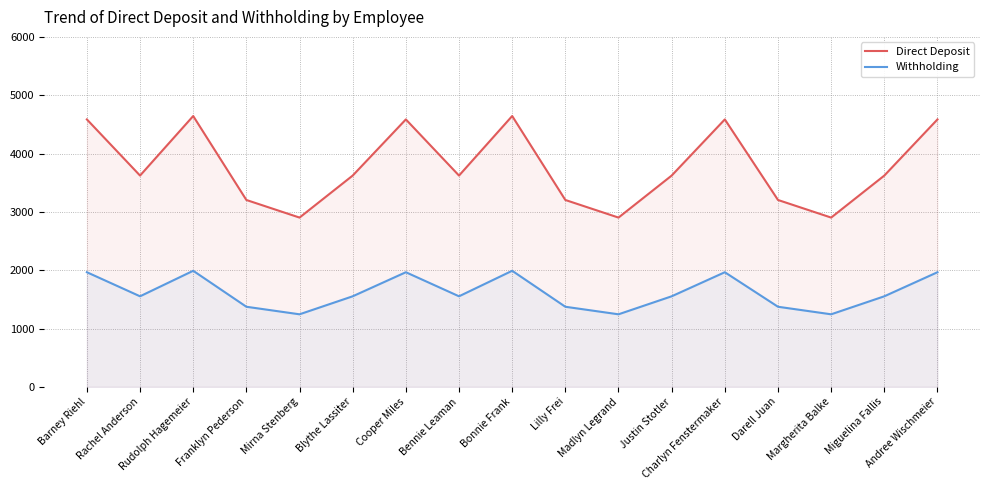

Which category has the highest value across all series?

Rudolph Hagemeier